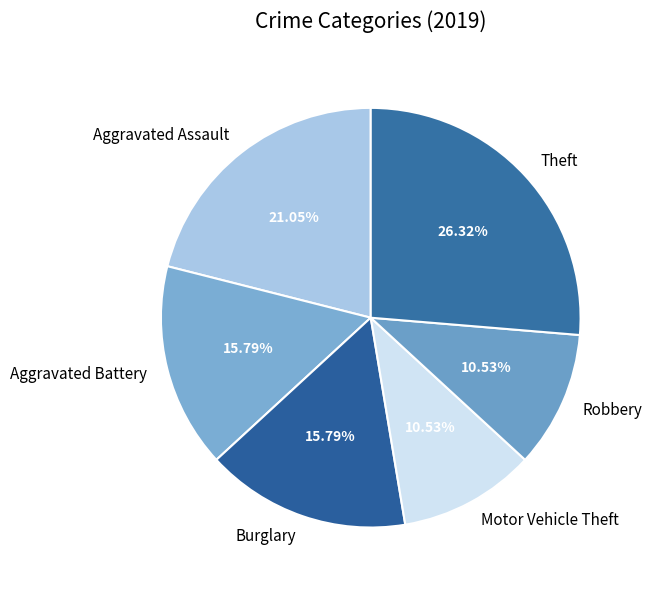

How many slices are in this pie chart?

6